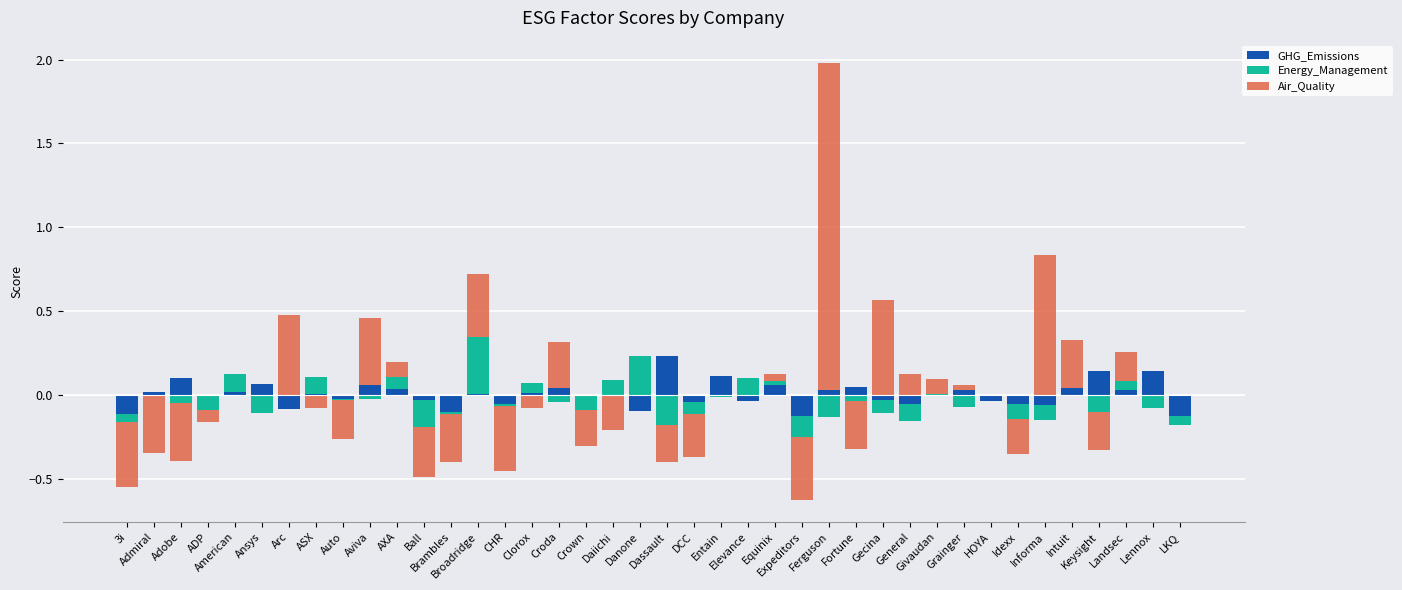

How many data points in GHG_Emissions are above 0?

20